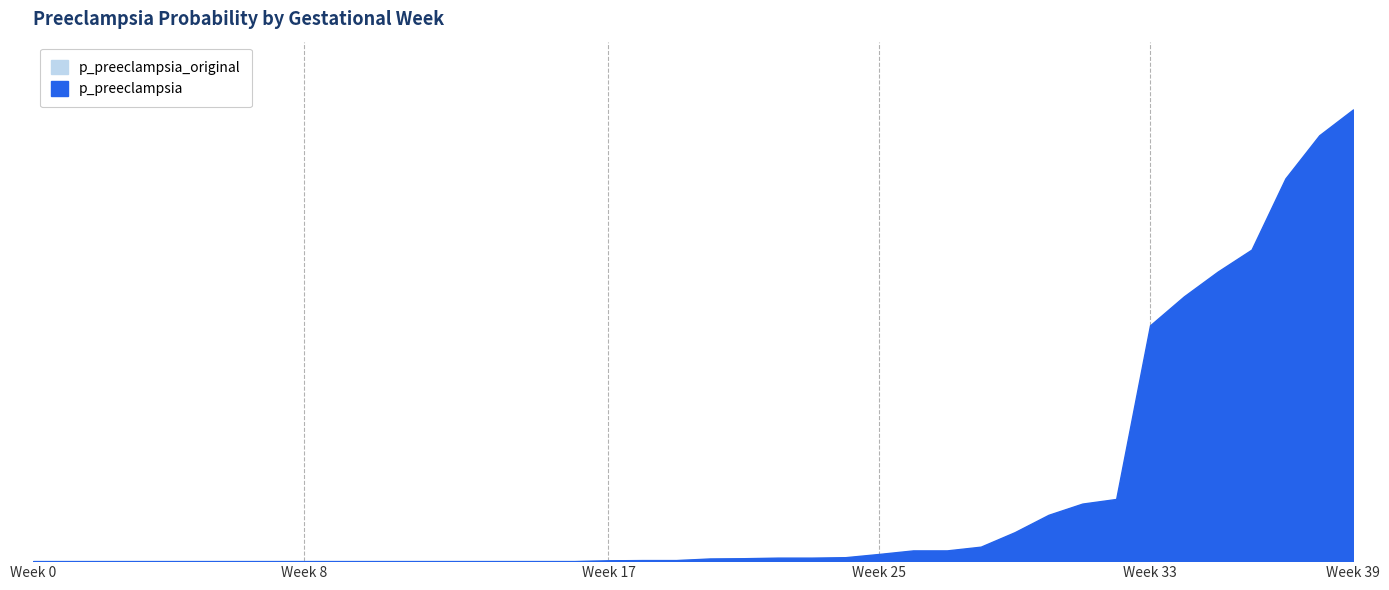

Reading right to left, list all the values displayed in this chart.

0.2	0.2	0.2	0.1	0.1	0.1	0.1	0.0	0.0	0.0	0.0	0.0	0.0	0.0	0.0	0.0	0.0	0.0	0.0	0.0	0.0	0.0	0.0	0.0	0.0	0.0	0.0	0.0	0.0	0.0	0.0	0.0	0.0	0.0	0.0	0.0	0.0	0.0	0.0	0.0